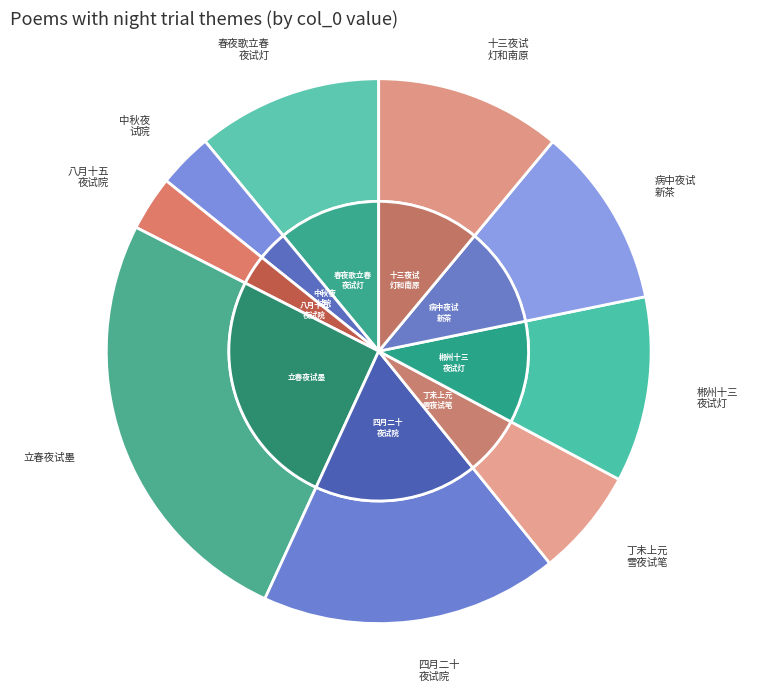

Is it true that 四月二十夜试院赋呈李荫墀唐春卿二尚书 is 30% of the pie?

False